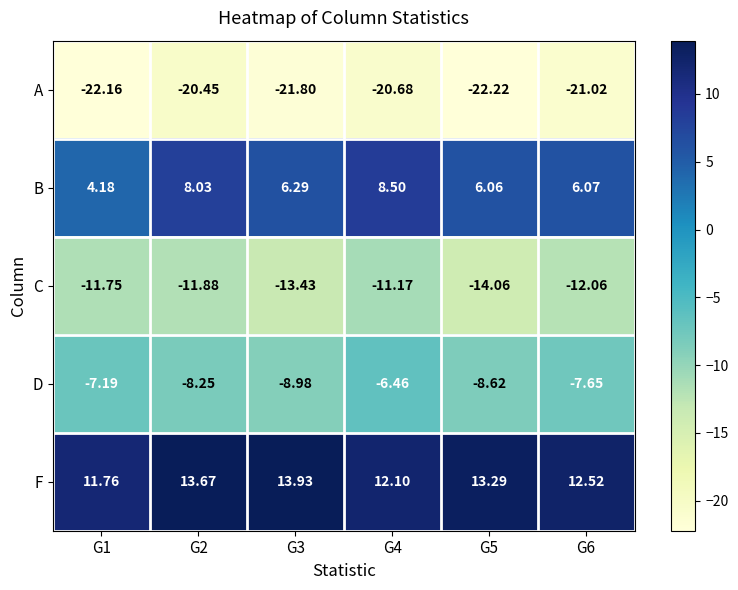

Which series has the widest spread of values?

B